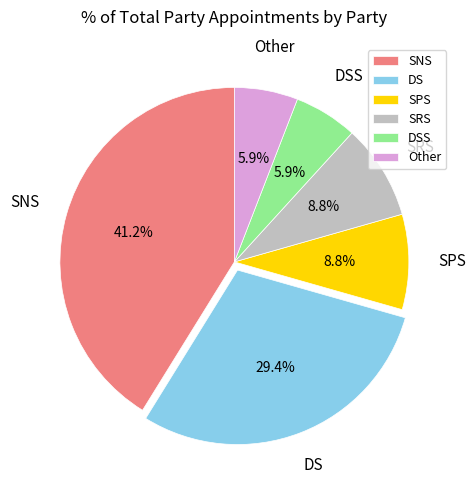

Which has a higher value, DSS or SPS?

SPS